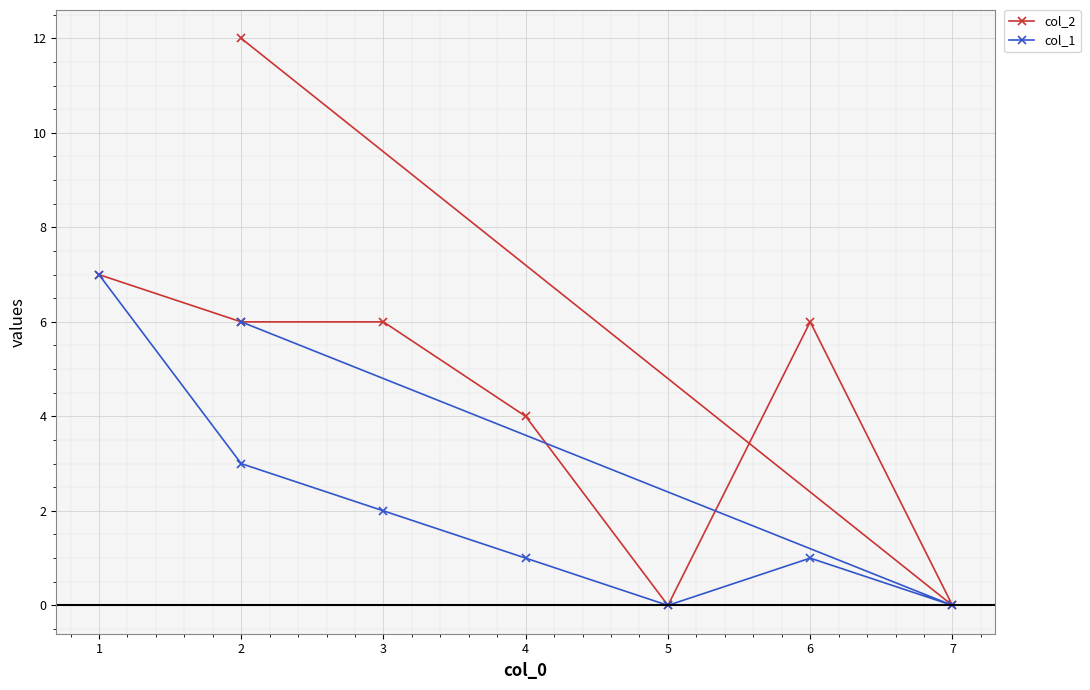

How many positive values does the col_1 series have?

6